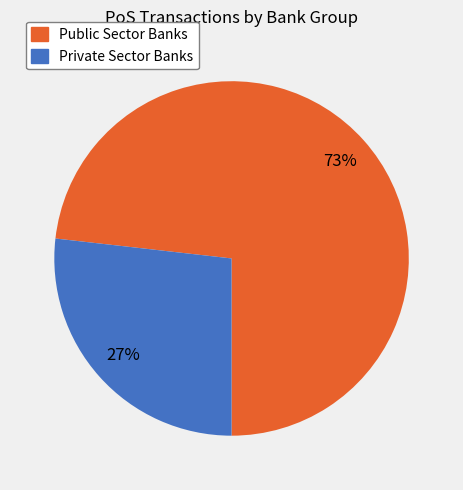

To the nearest percent, what is the difference between the largest and smallest slice percentages?

46%